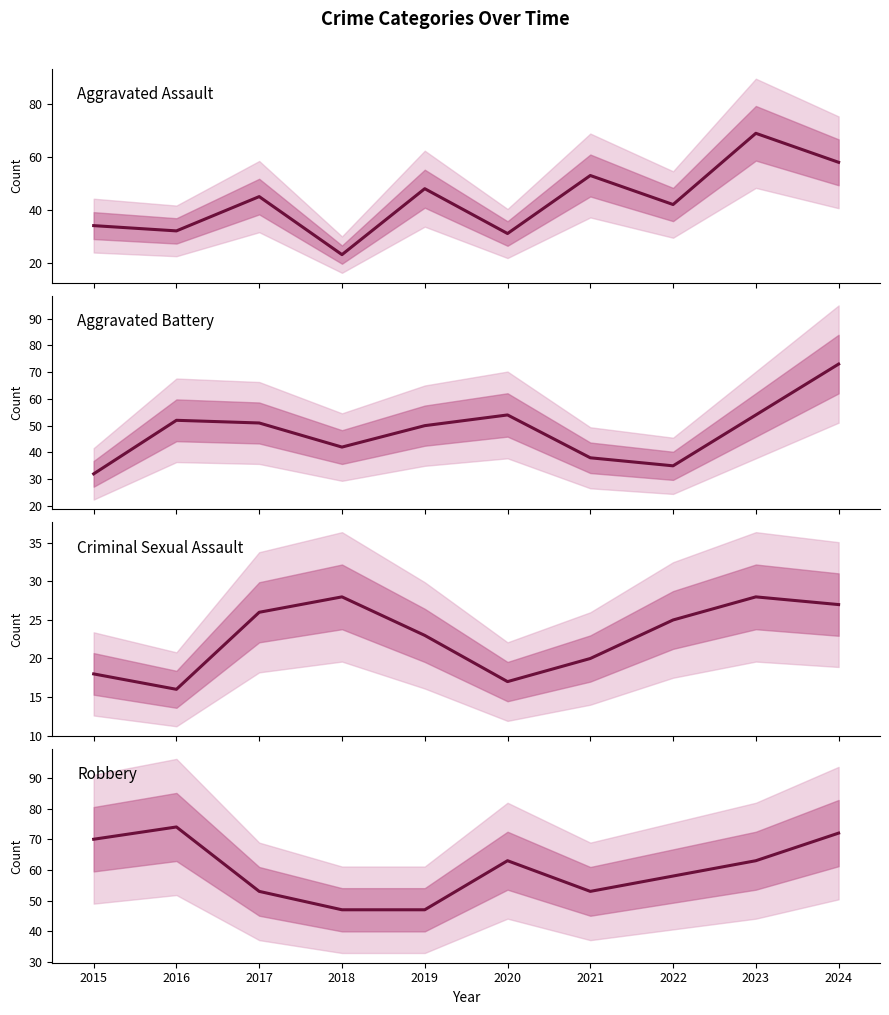

At which category does Aggravated Assault reach its first local peak?

2017